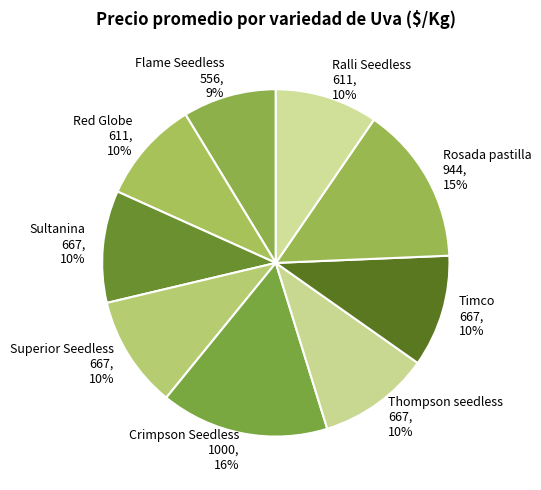

How many slices are in this pie chart?

9